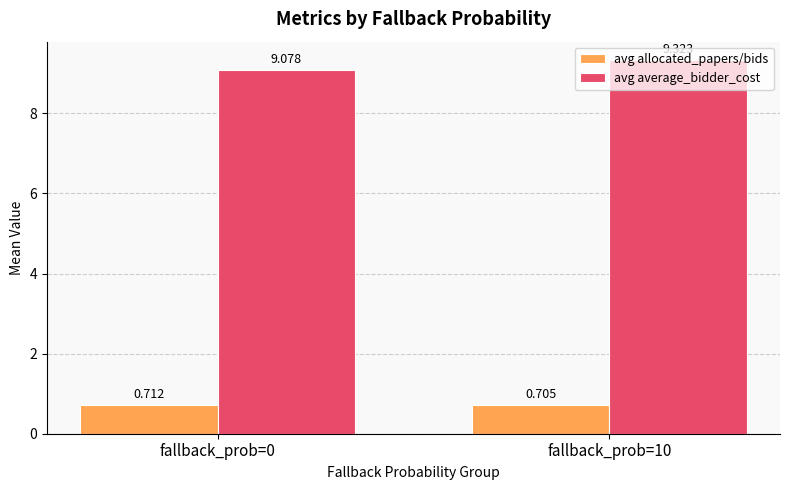

What is the maximum value shown in the chart?

9.3